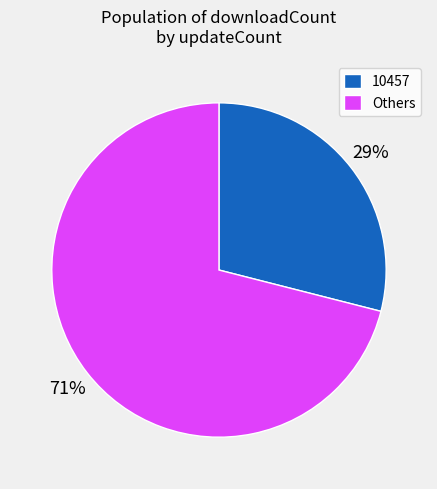

Count the number of slices in the pie.

2